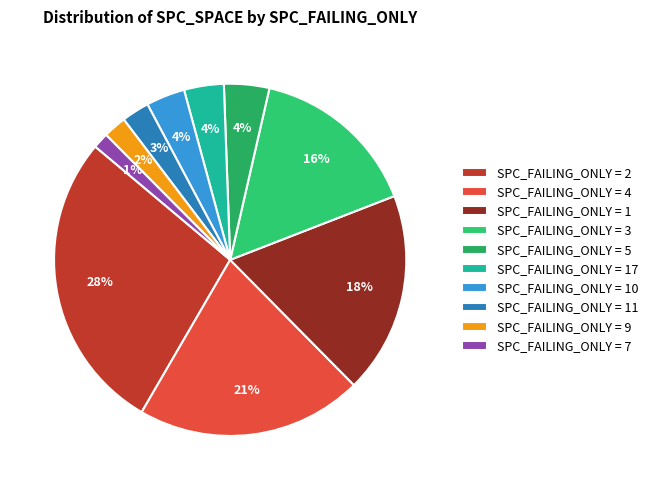

Is there any slice that represents more than half of the pie?

No